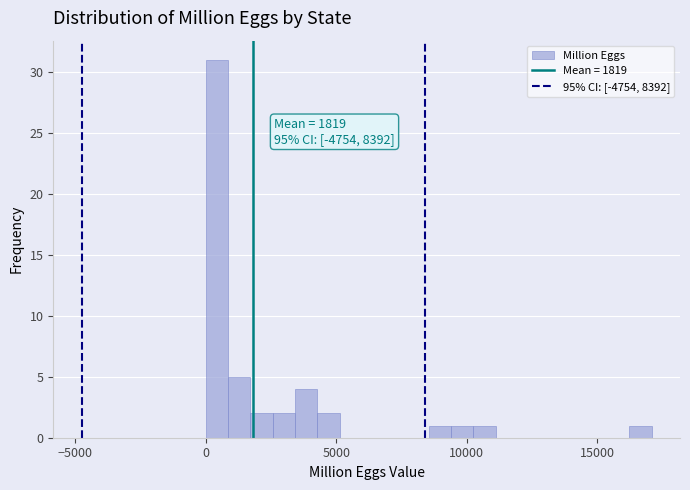

Around what value on the x-axis is the tallest bar? Give the approximate position of its centre, as read against the axis.

500